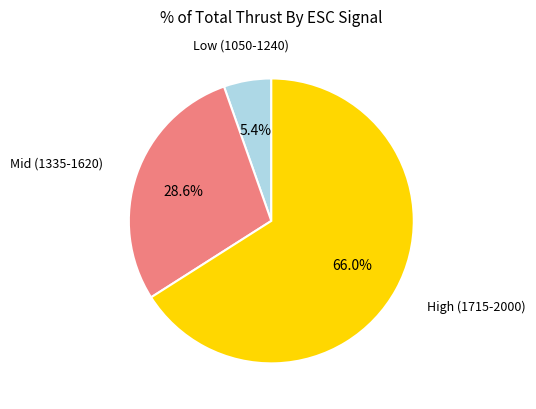

Which slice is the smallest?

Low (1050-1240)